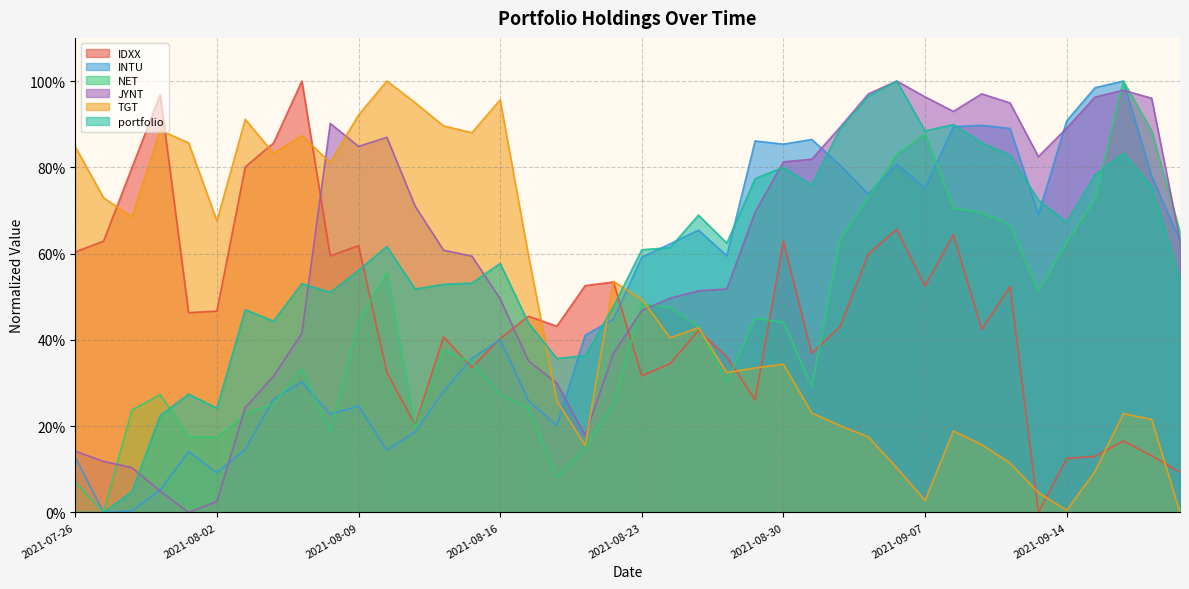

The value of IDXX at 2021-08-25 is 0.7. True or false?

False